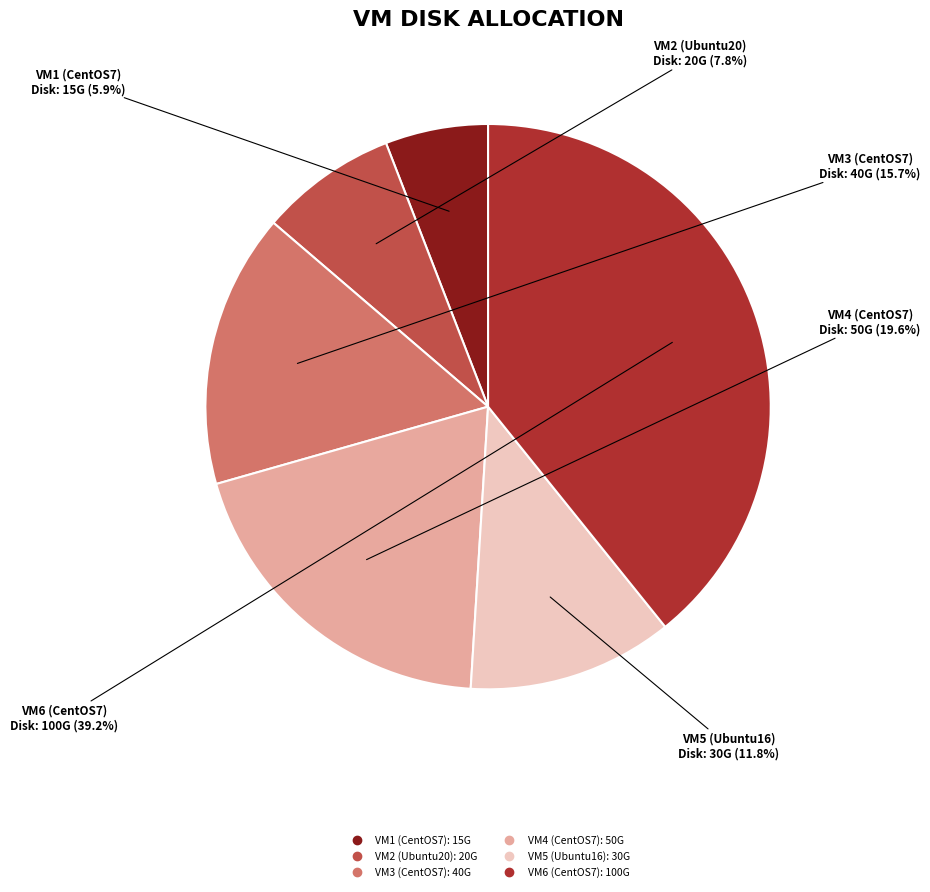

Is there a majority slice in this chart?

No